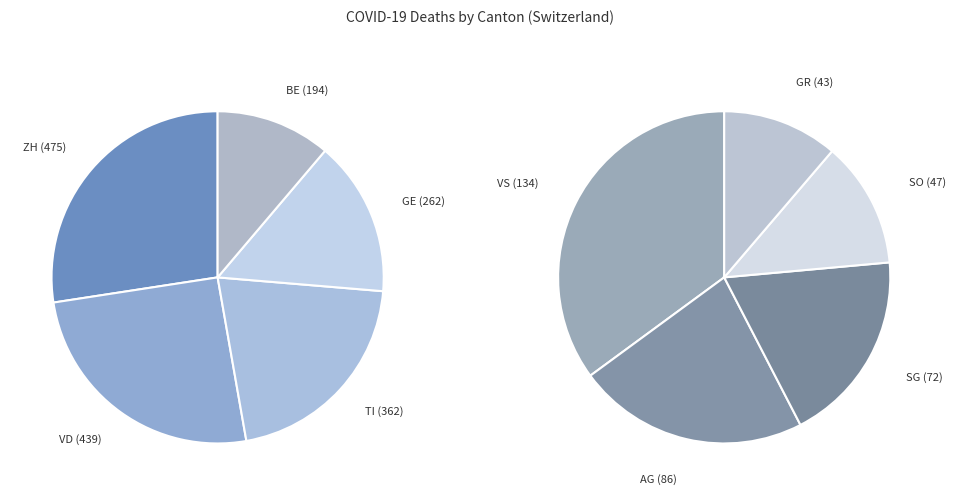

How many slices are in this pie chart?

10